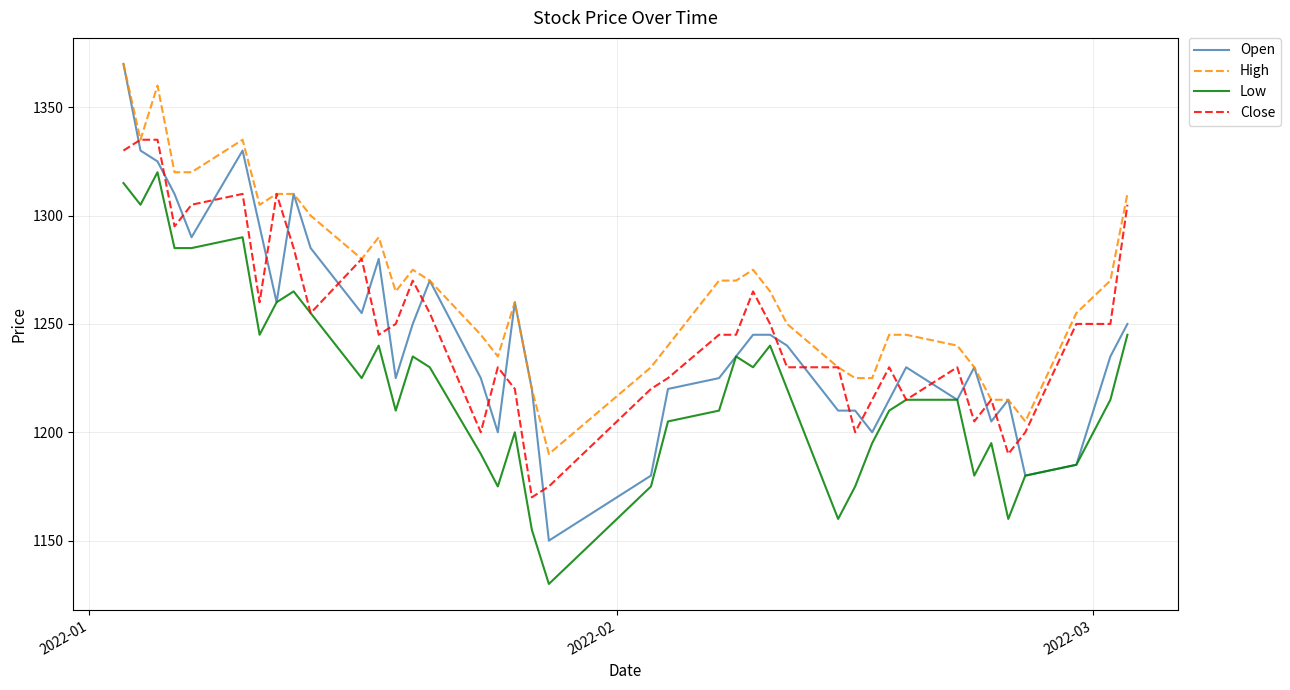

What is the sum of all Open values?

49810